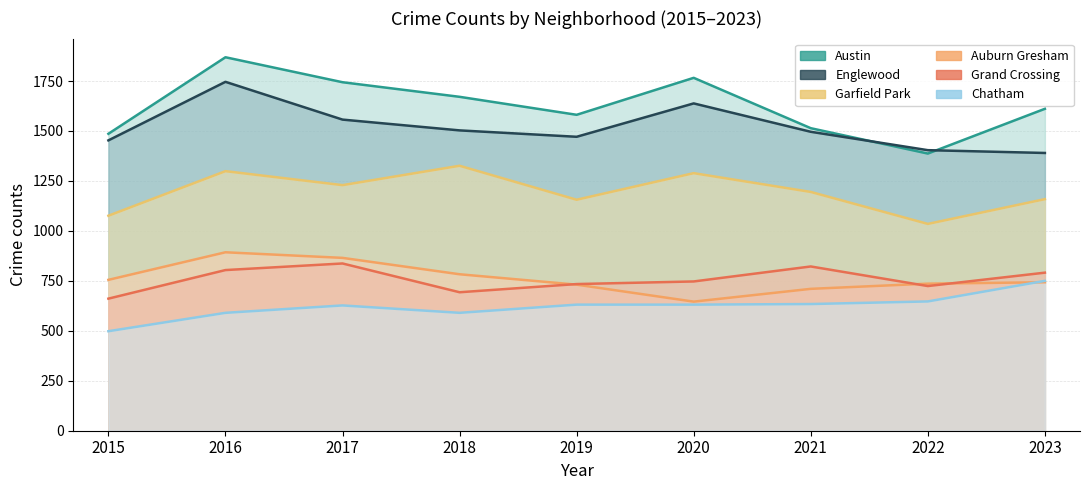

How many interior local peaks does the Chatham series have?

1